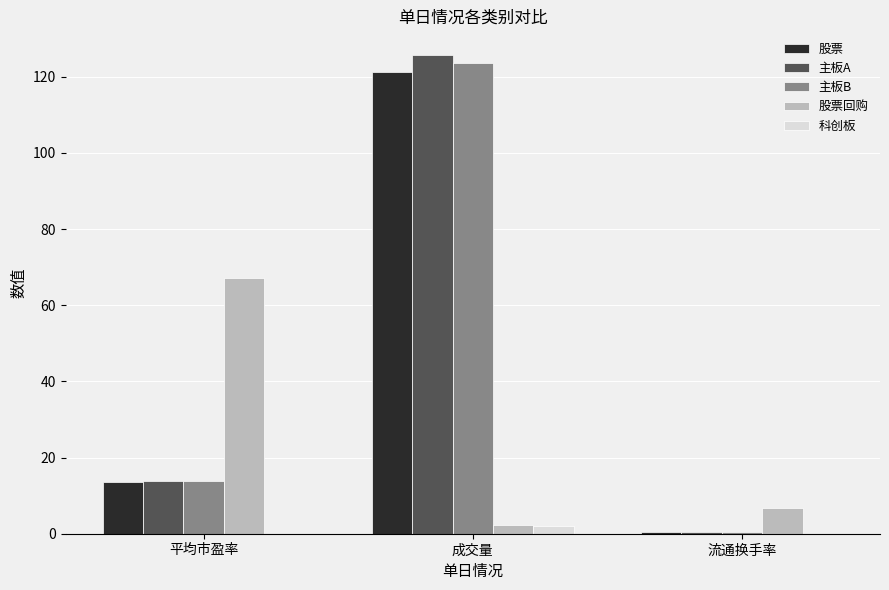

Where is 主板A nearest to the value 63?

平均市盈率